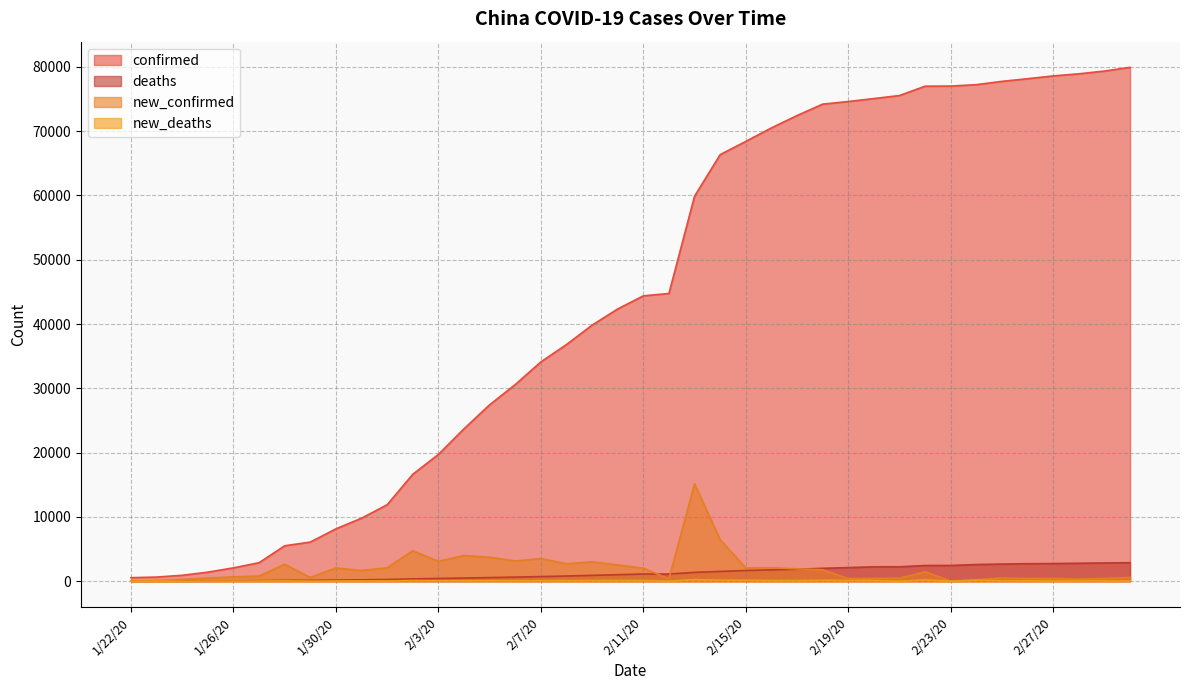

What is the sum of all deaths values?

50178